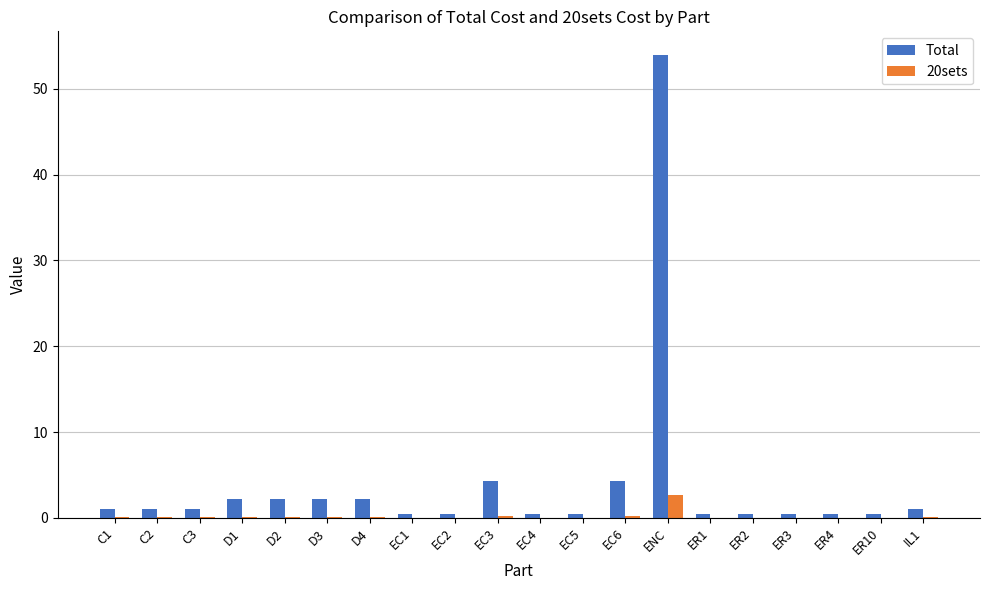

How many data points does each series have?

20